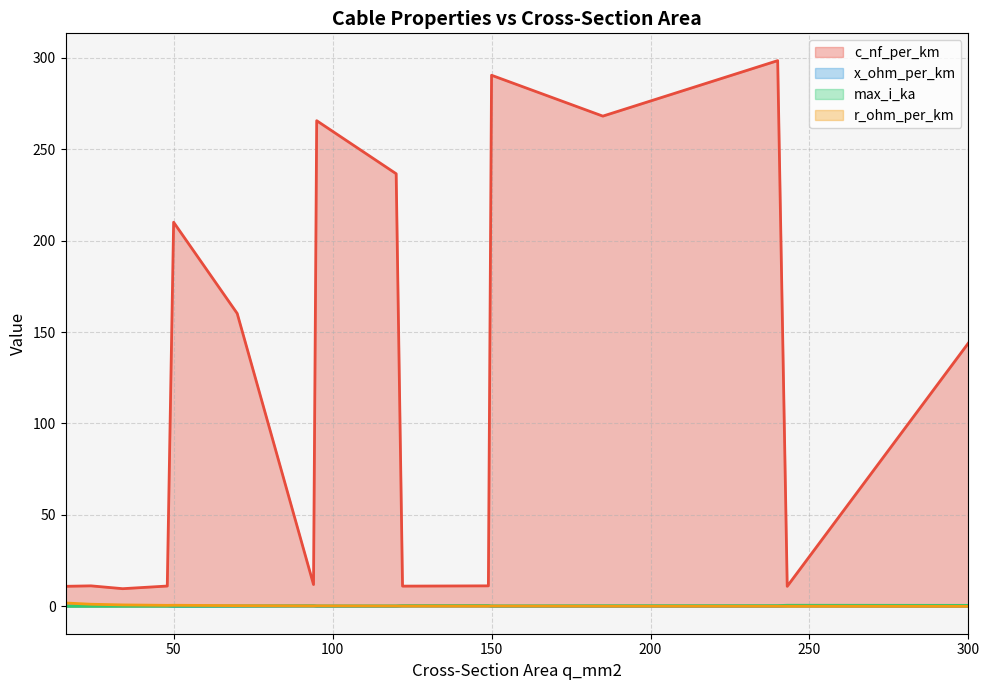

True or false: x_ohm_per_km and c_nf_per_km intersect in this chart.

False